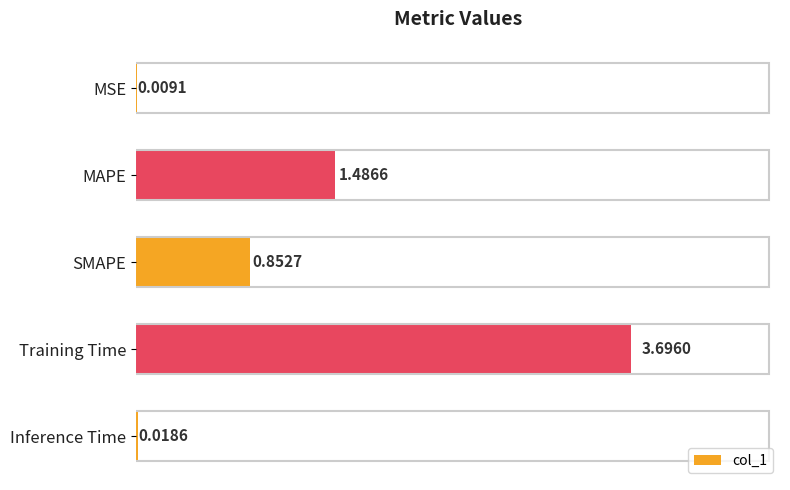

Are the bars horizontal?

Yes